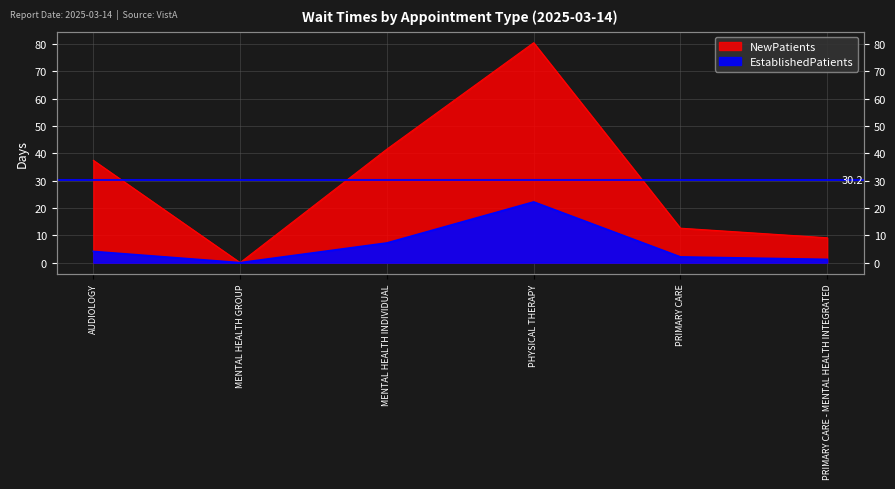

At which category does the chart reach its minimum across all series?

MENTAL HEALTH GROUP